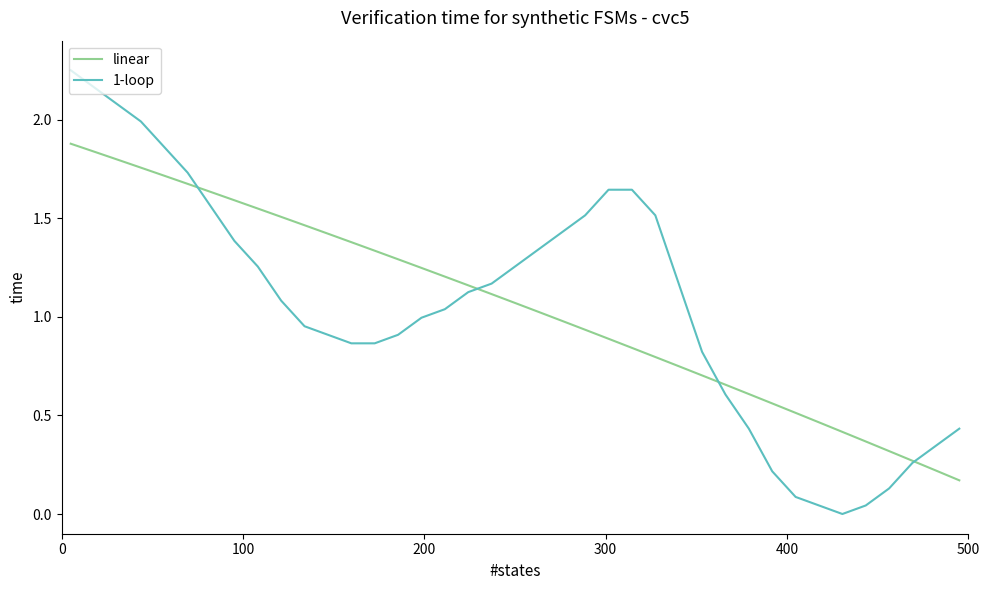

Rank the series by their maximum value, from lowest to highest.

linear, 1-loop